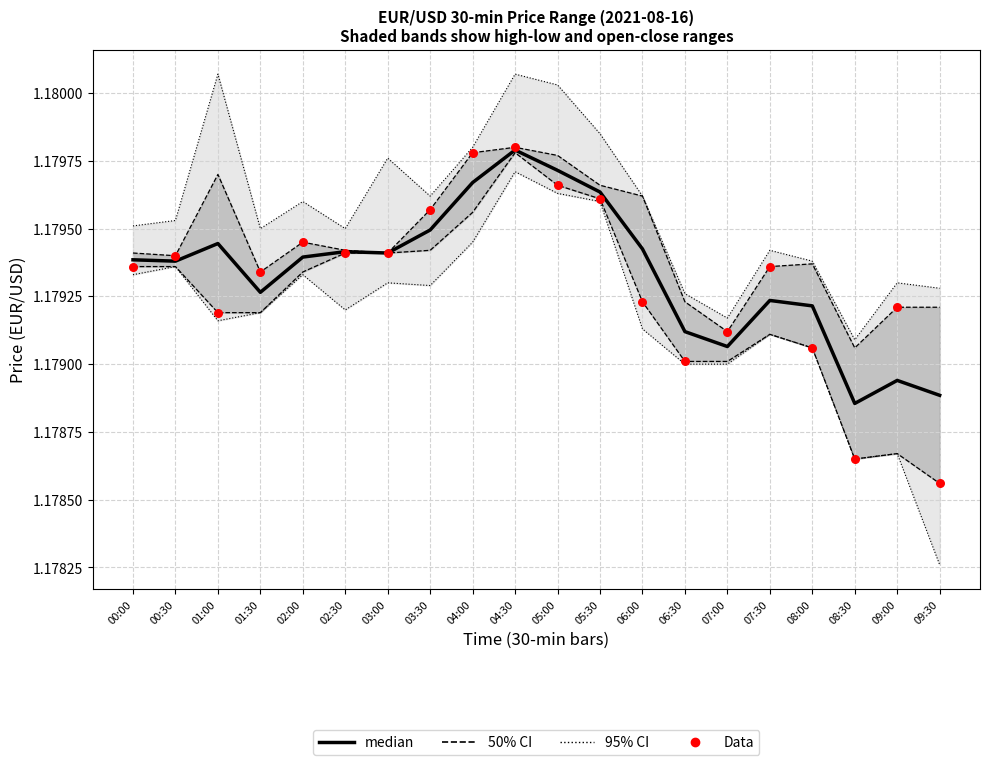

At how many categories does at least one series exceed 1?

20